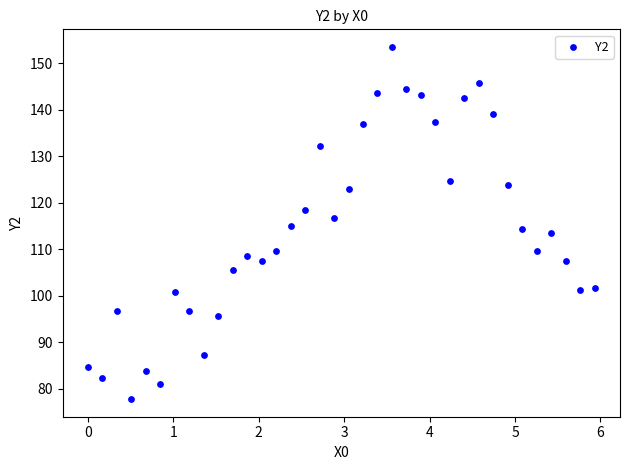

What is the range of X values (max minus min)?

5.9